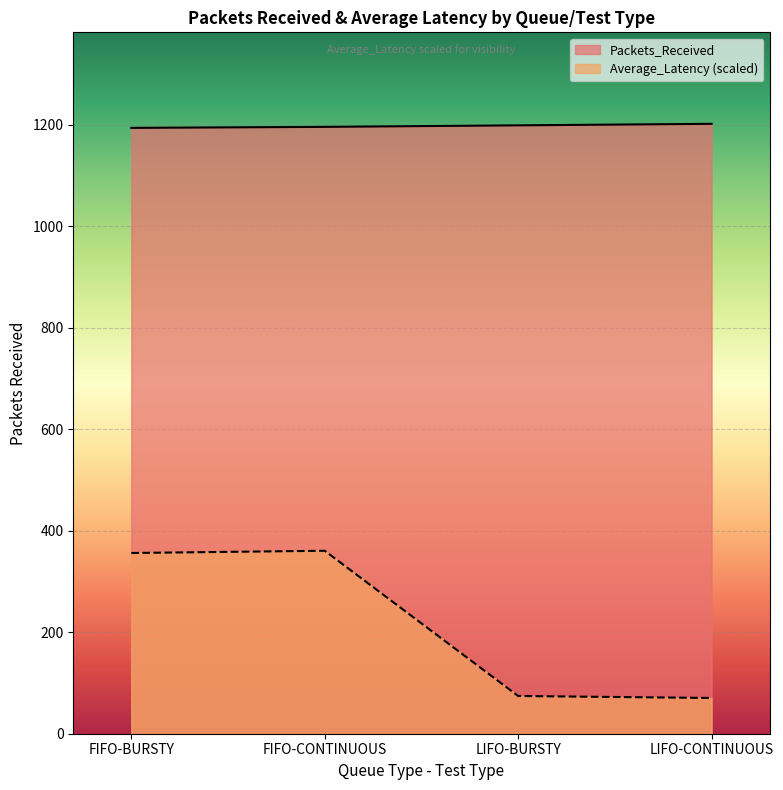

True or false: Packets_Received and Average_Latency cross at least once.

False